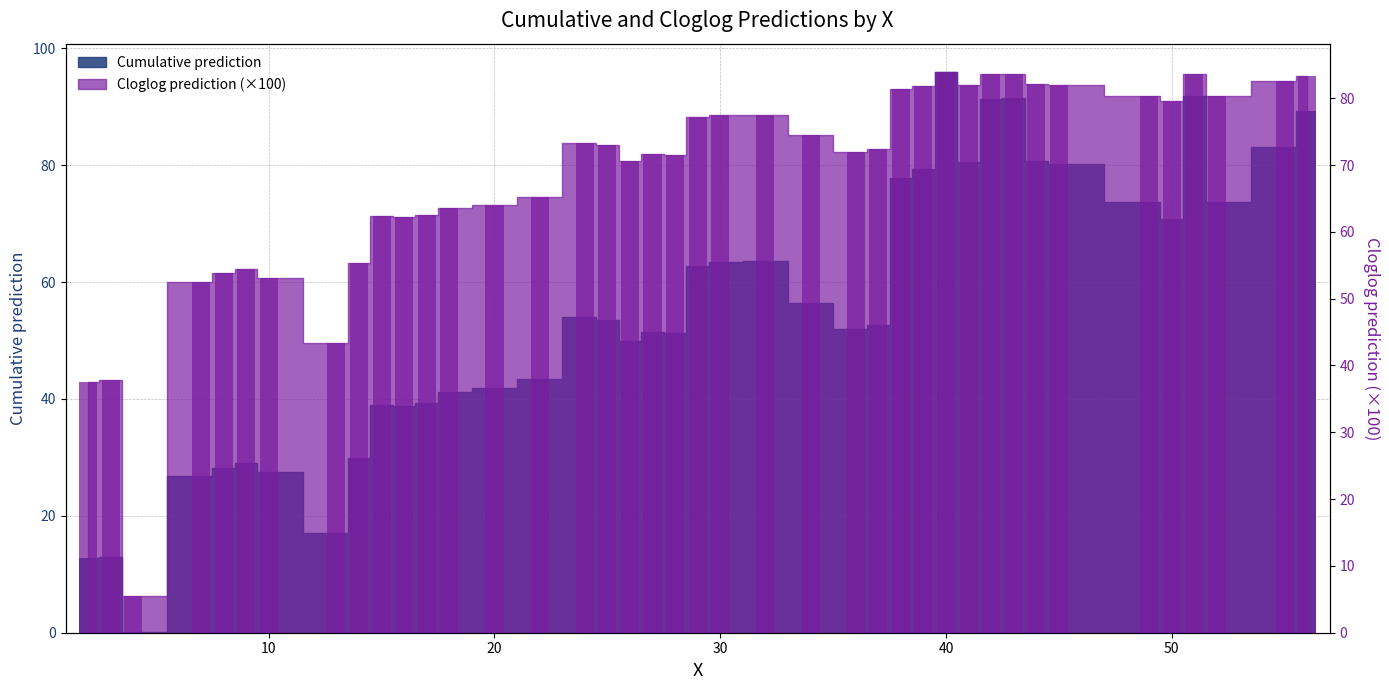

Is it true that Cumulative prediction equals 85.1 at 26?

False